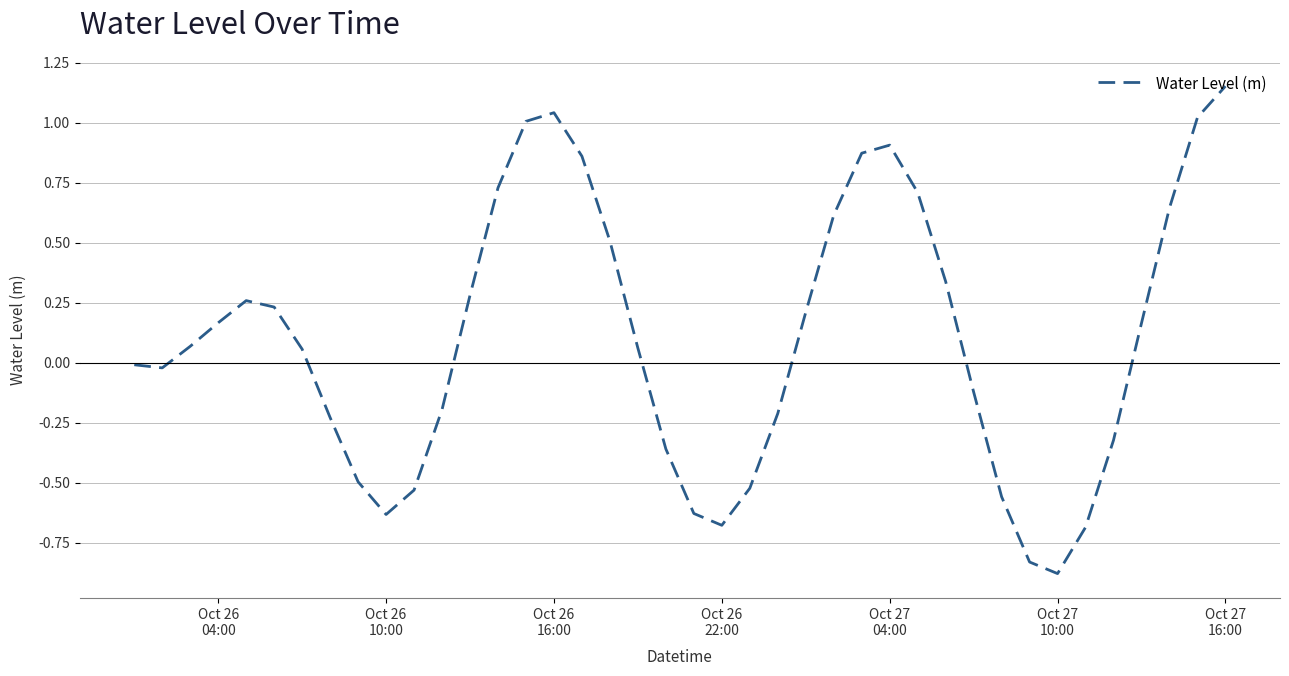

What is the difference between the maximum and minimum values?

2.0